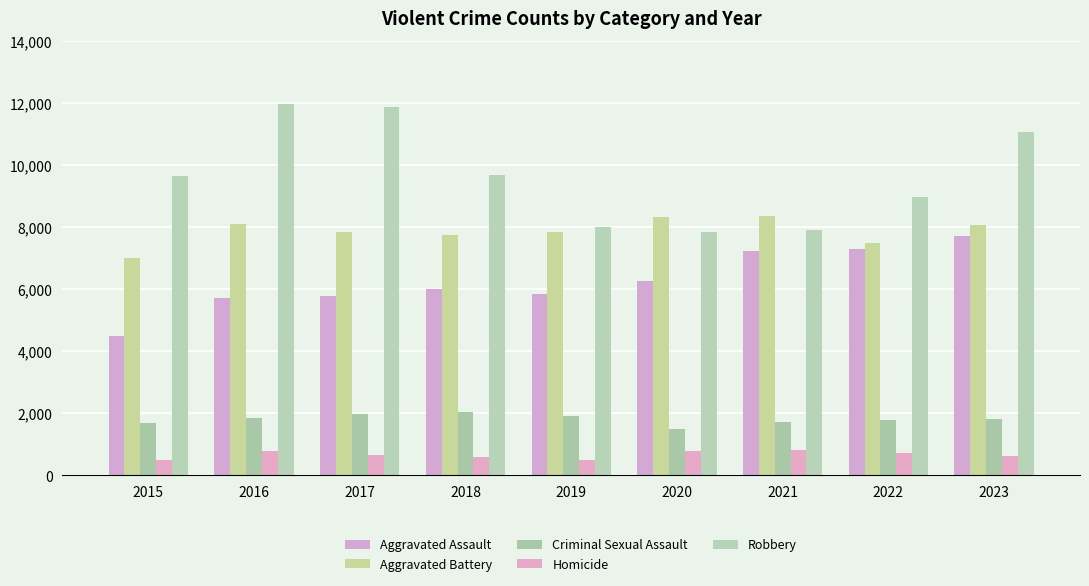

What is the value of the Criminal Sexual Assault bar at the 9th from the left?

1802